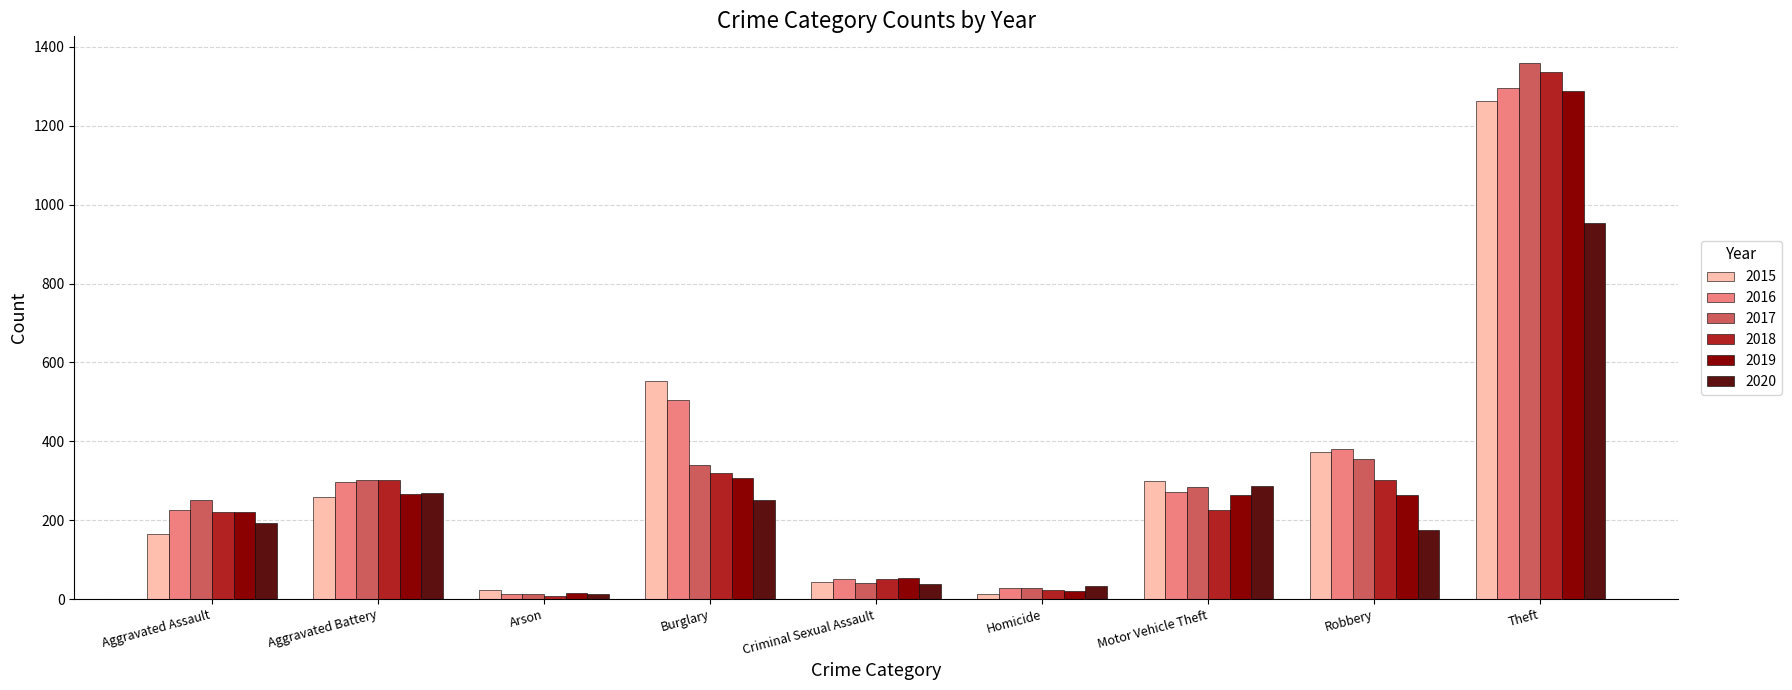

At which label does 2019 reach its peak?

Theft